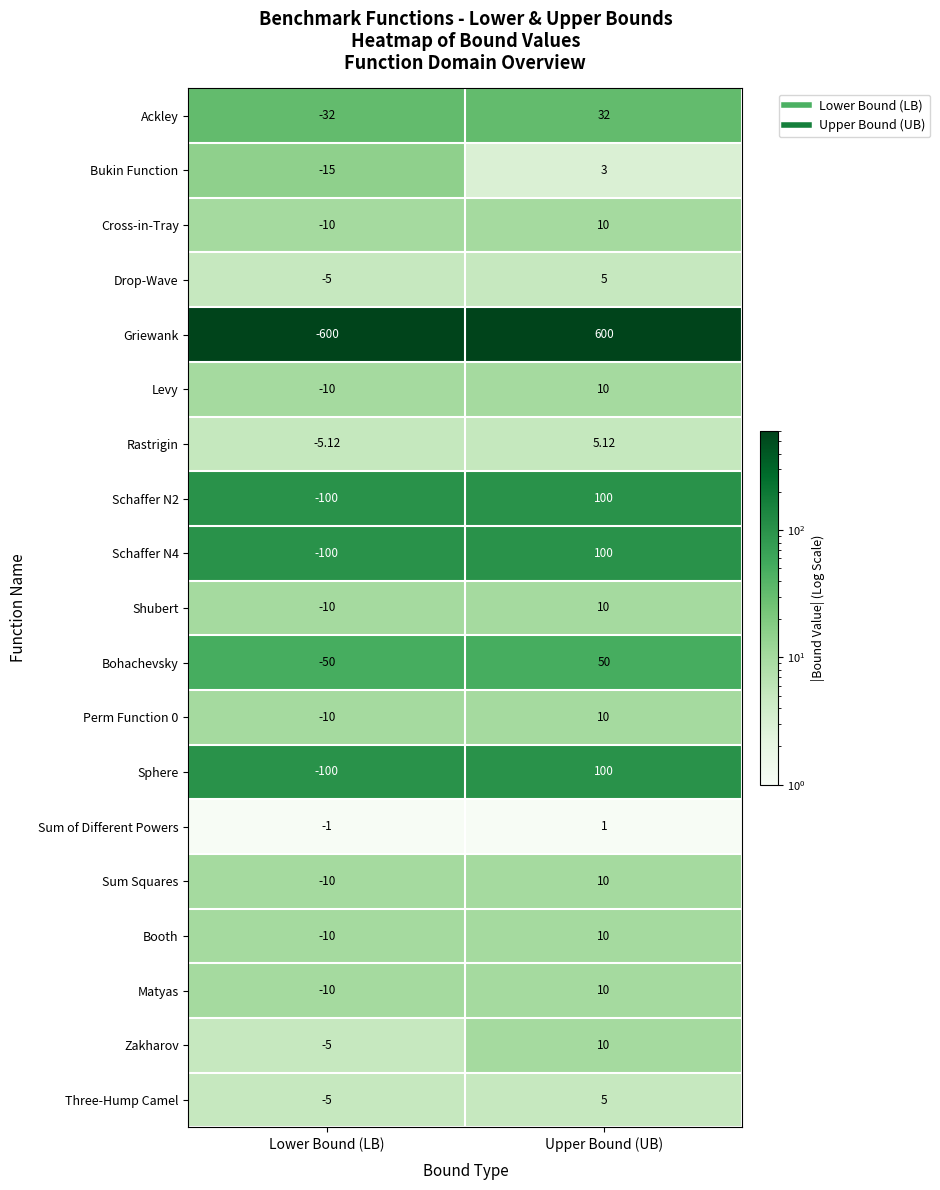

Which series has the widest spread of values?

Griewank